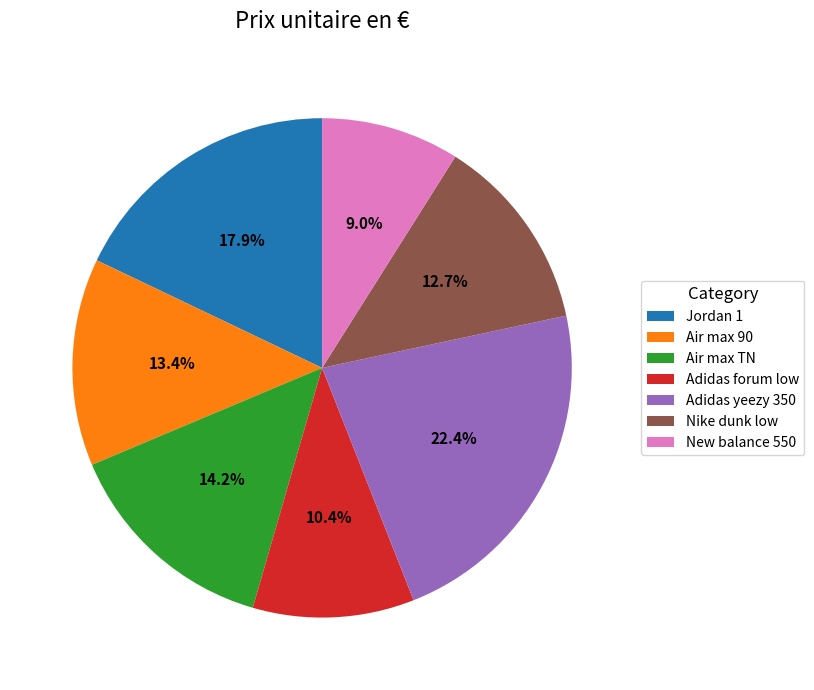

The Adidas yeezy 350 slice represents 22% of the pie. True or false?

True